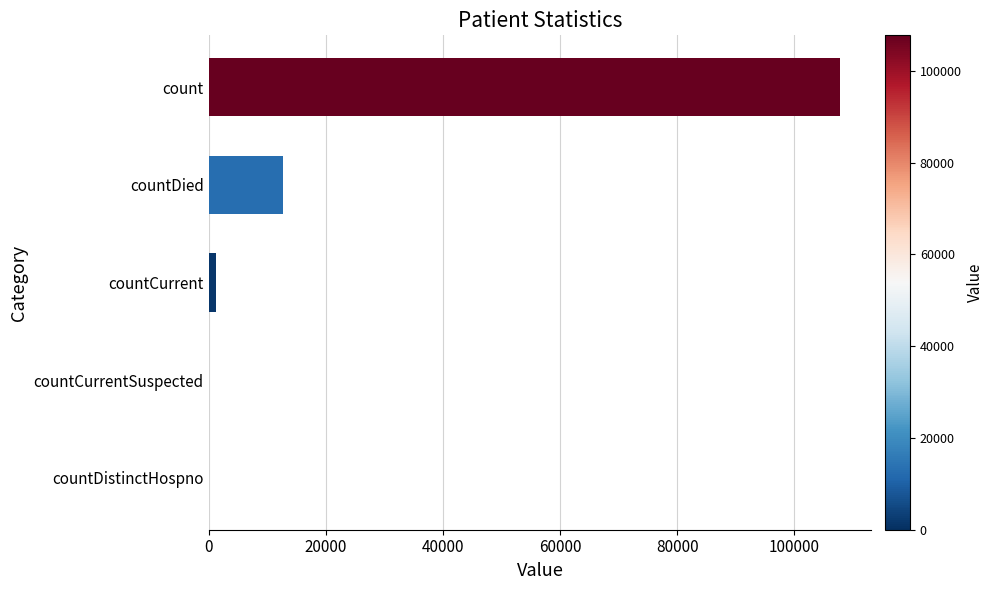

What is the sum of all values?

121816